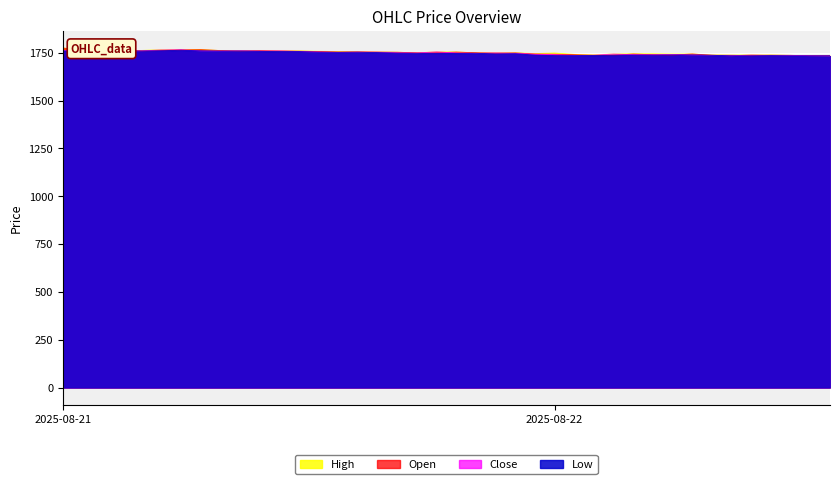

Where is the first local minimum for Close?

2025-08-21 04:45